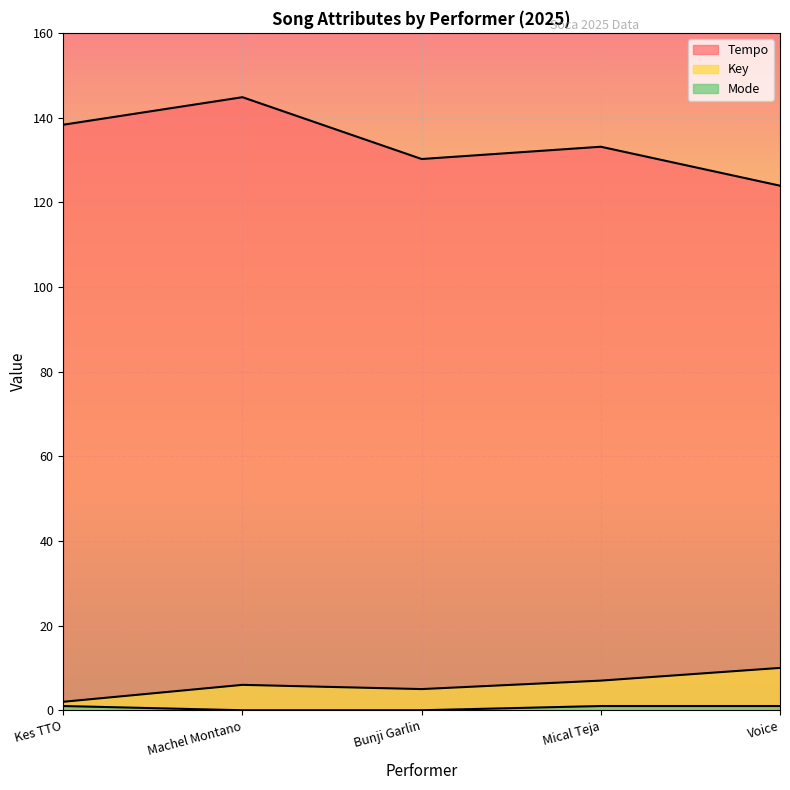

True or false: Mode and Key cross at least once.

False